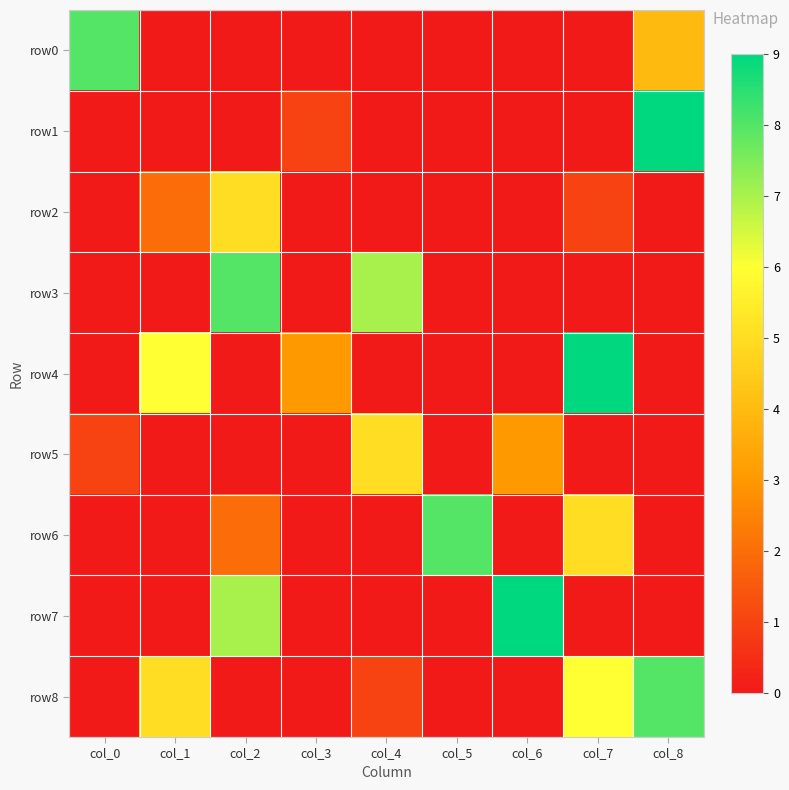

Between col_7 and col_8, which is larger?

col_8